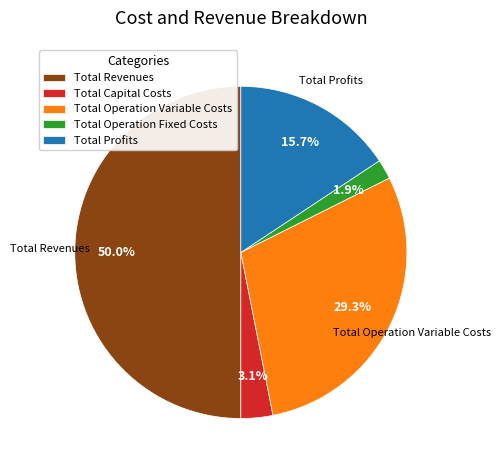

To the nearest percent, what percentage of the pie is Total Profits?

16%